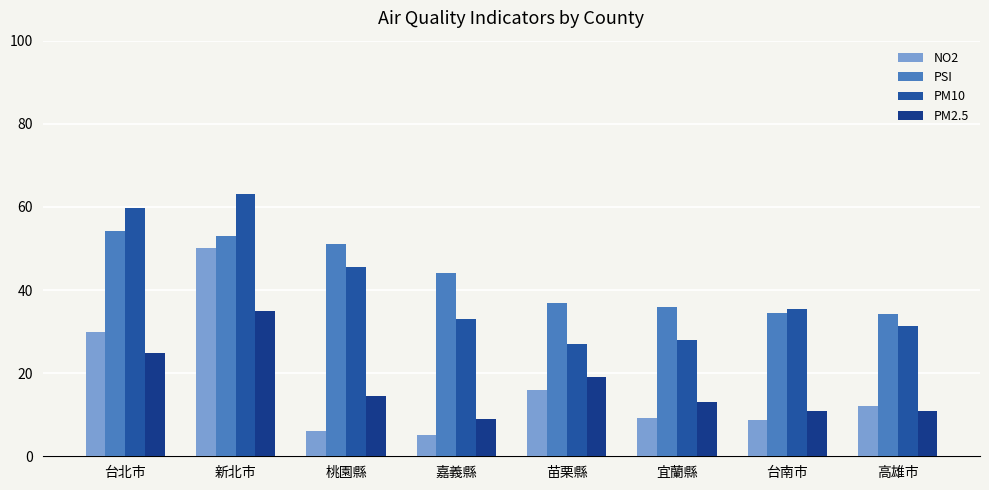

What is the spread (max minus min) of values at 苗栗縣?

21.0